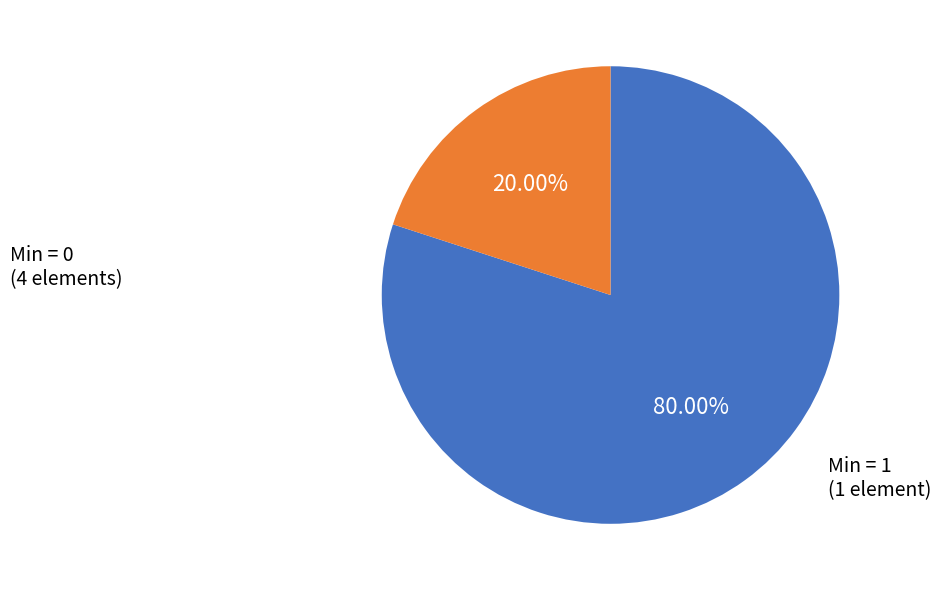

Do Min = 0 and Min = 1 together represent more than half of the pie?

Yes